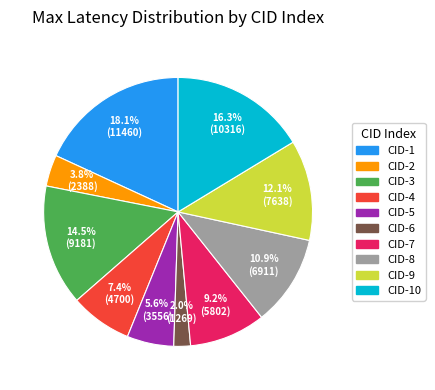

Does any single category account for the majority?

No